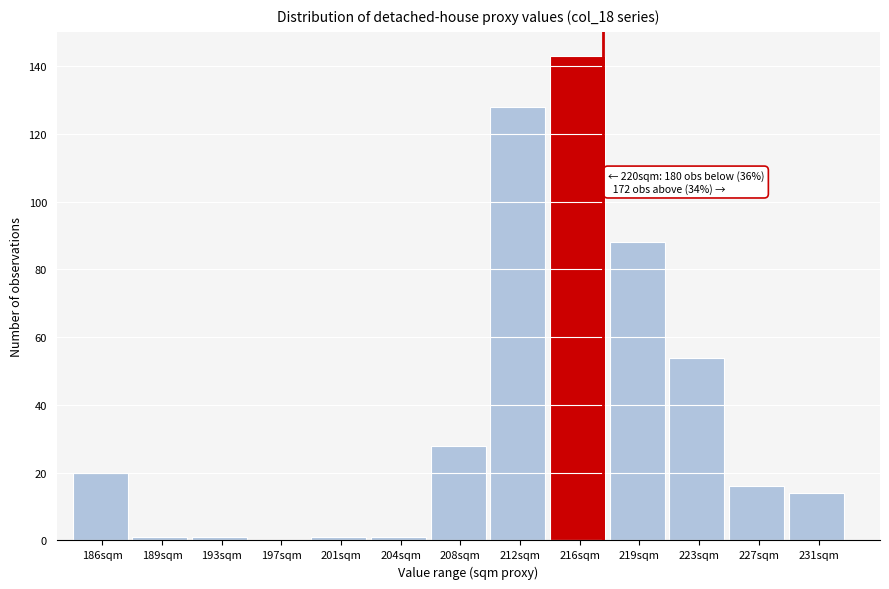

What is the maximum value shown in the chart?

143